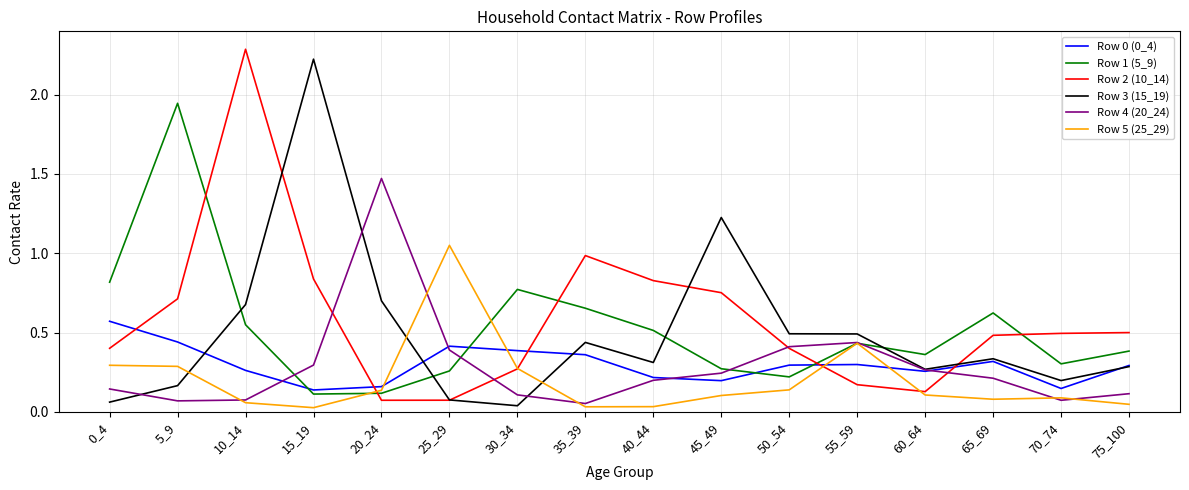

Is the value of Row 4 (20_24) at 65_69 greater than the value of Row 0 (0_4) at 65_69?

No